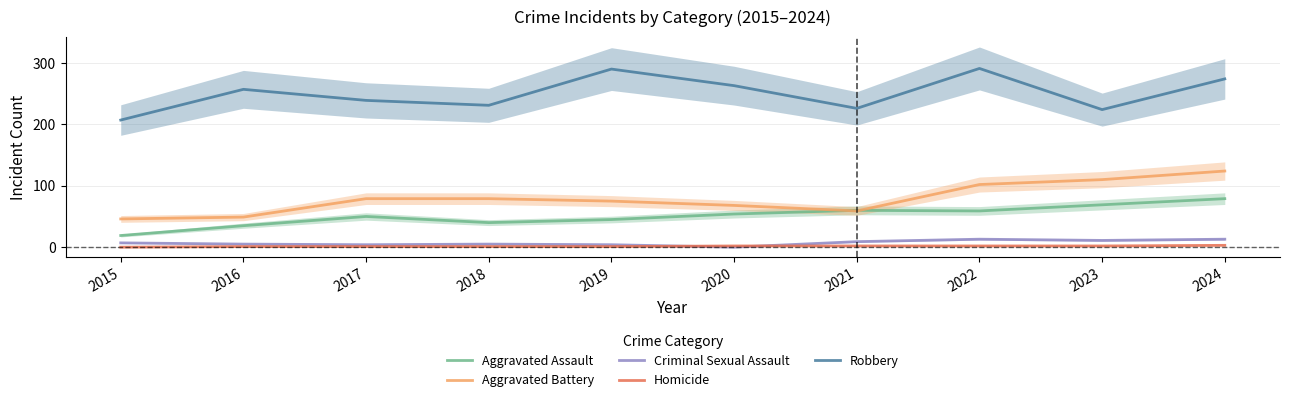

True or false: Criminal Sexual Assault and Aggravated Assault cross at least once.

False